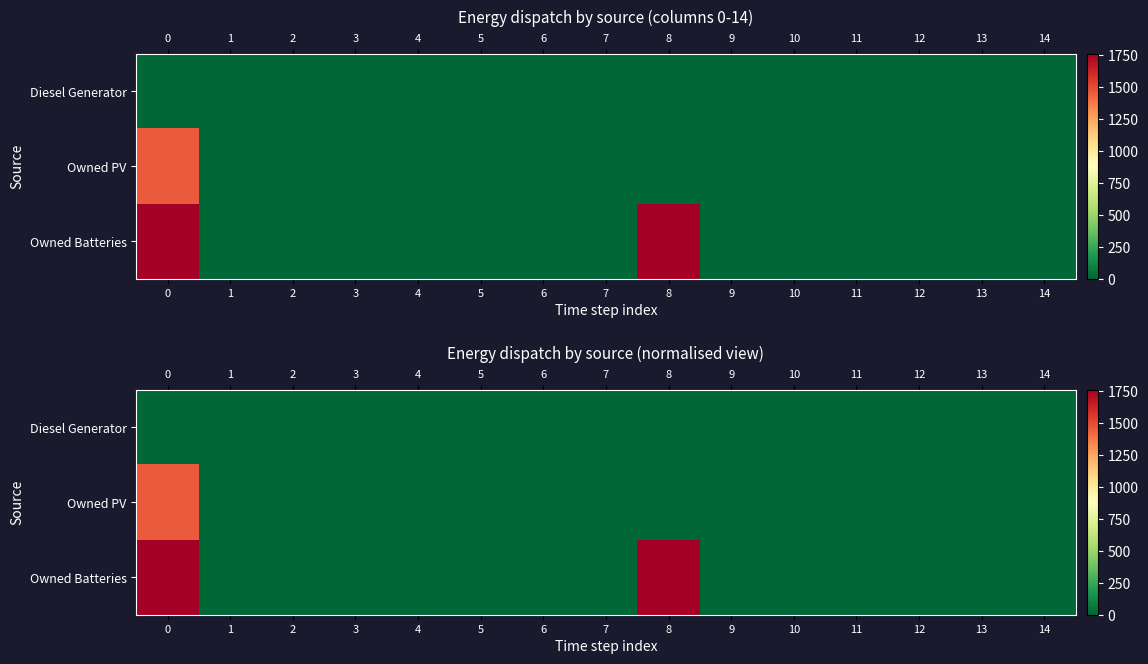

Which has a higher value, 13 or 0?

13